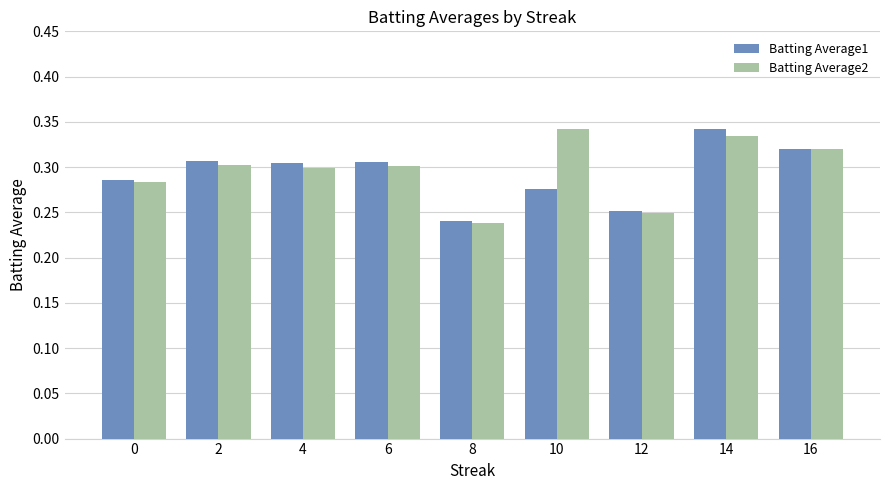

Is it true that Batting Average2 equals 0.3 at 16?

True